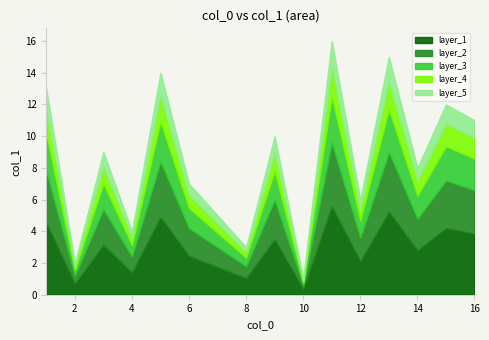

Does the chart display data point markers on the line(s)?

No